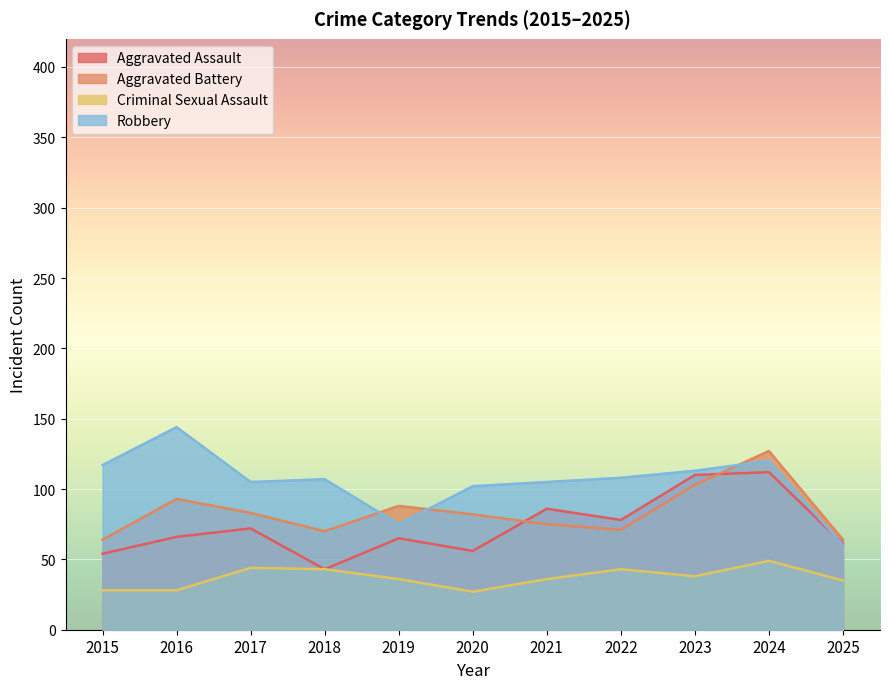

What is the value of the Aggravated Assault point at the 6th from the left?

56